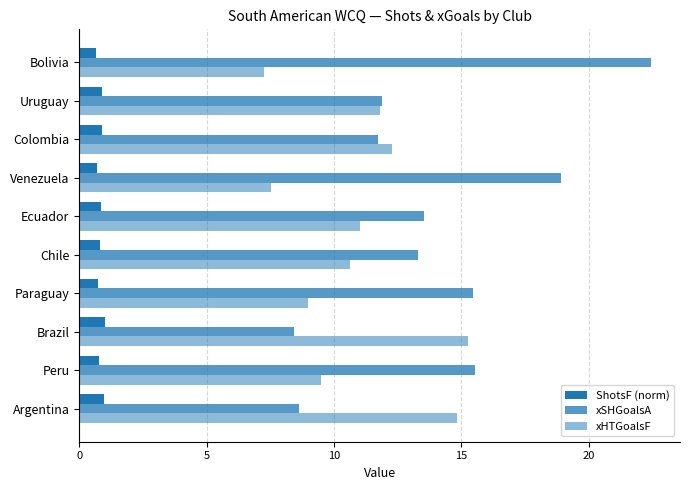

How many data points does each series have?

10